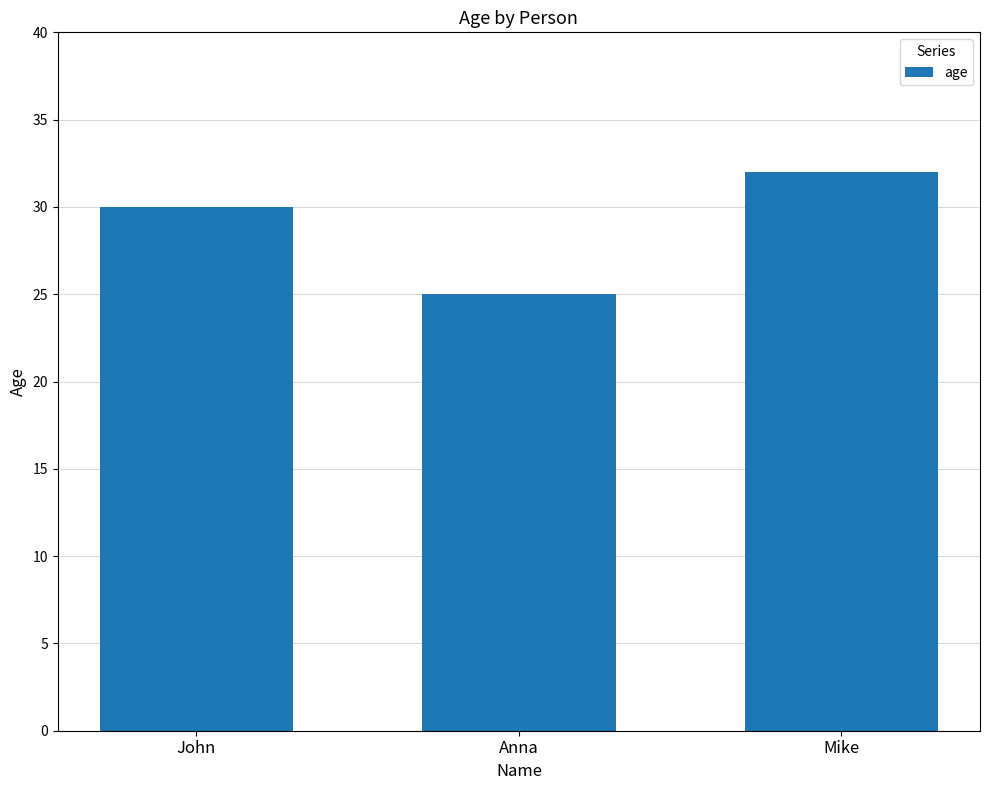

Where is the data nearest to the value 28?

John